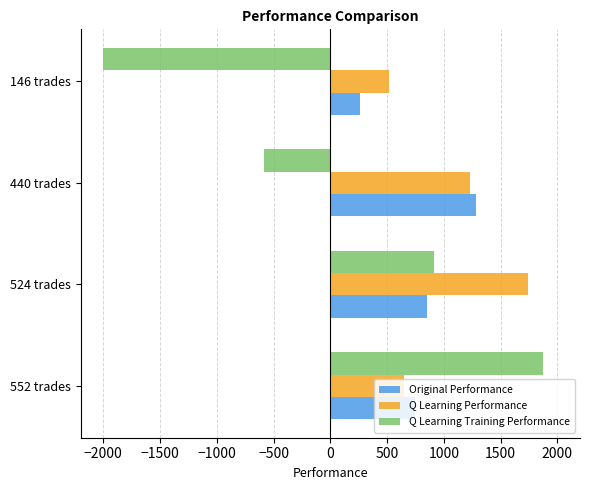

Which series changed the most between 524 trades and 440 trades?

Q Learning Training Performance